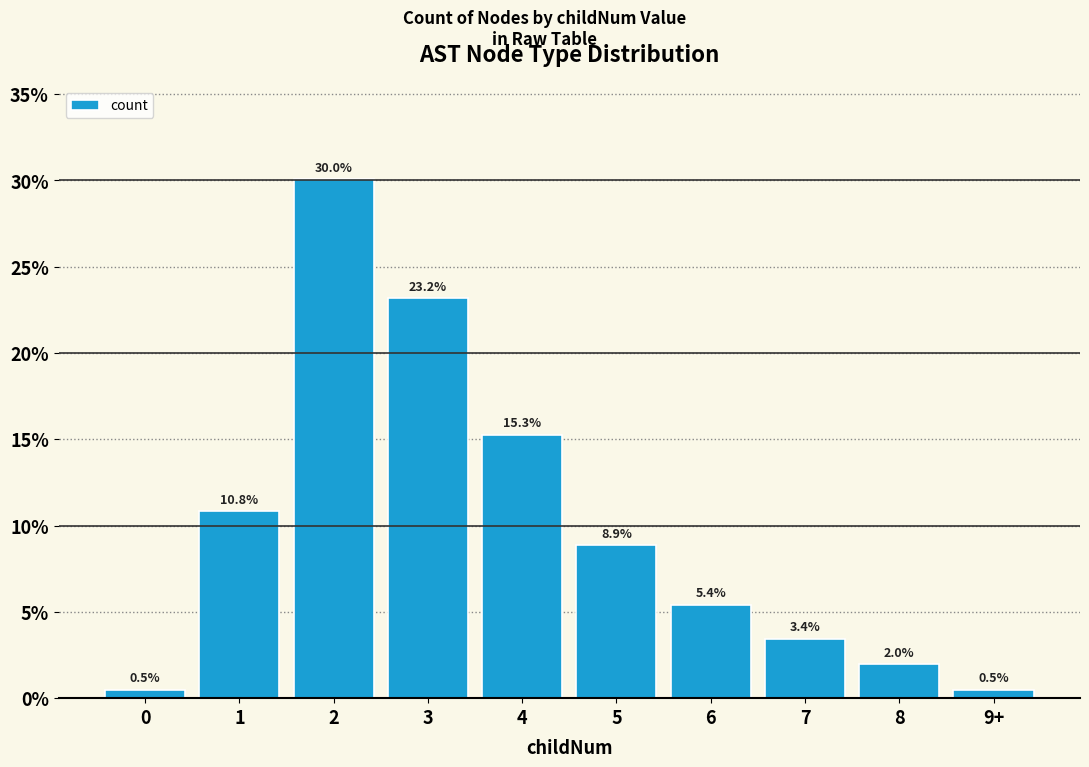

What is the label of the 5th bar from the left?

4